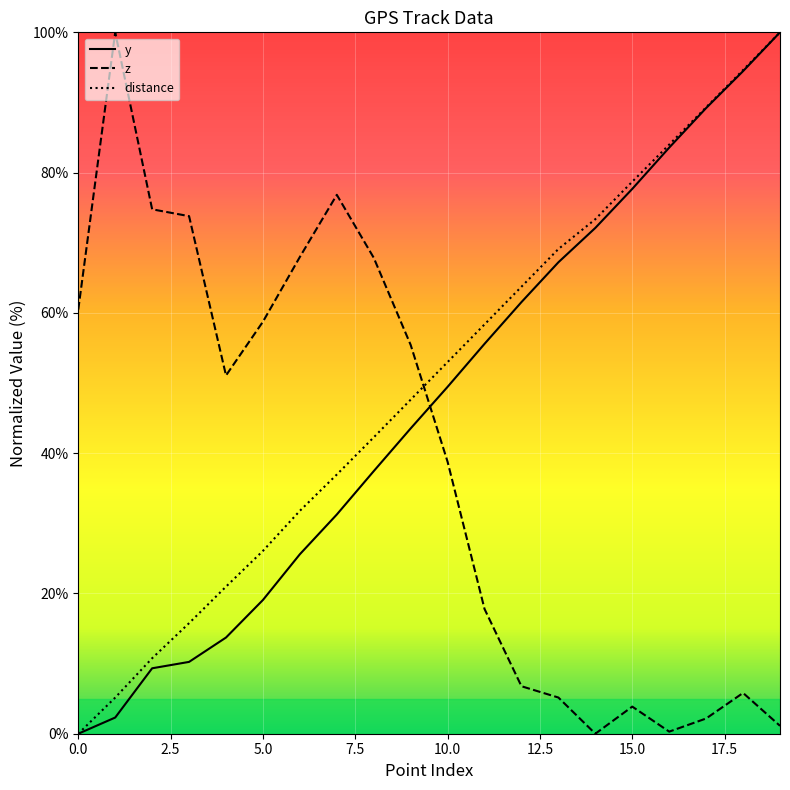

True or false: z has more than 0 interior local peaks.

True